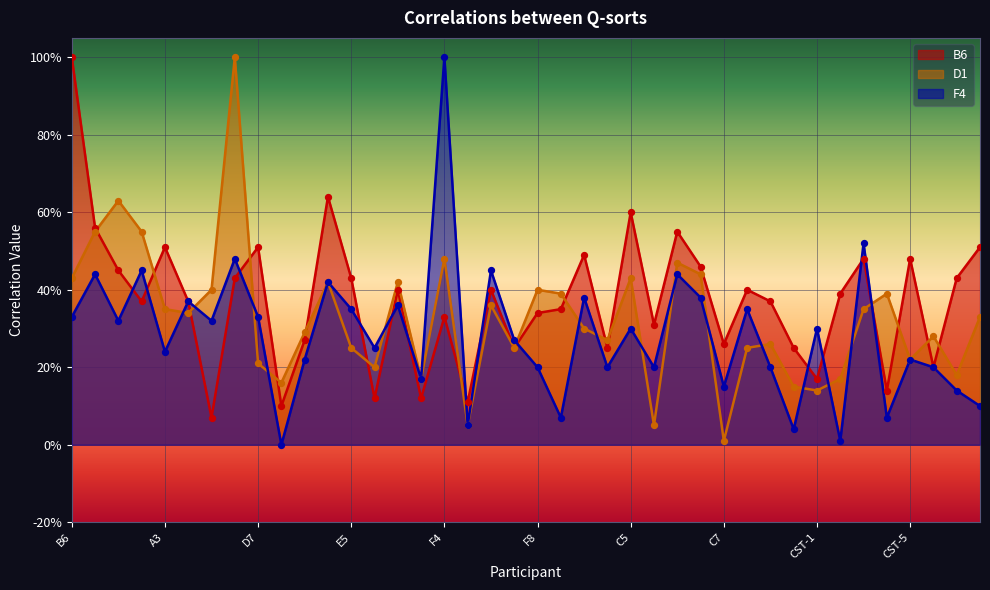

What are all the series names shown in the legend?

B6, D1, F4